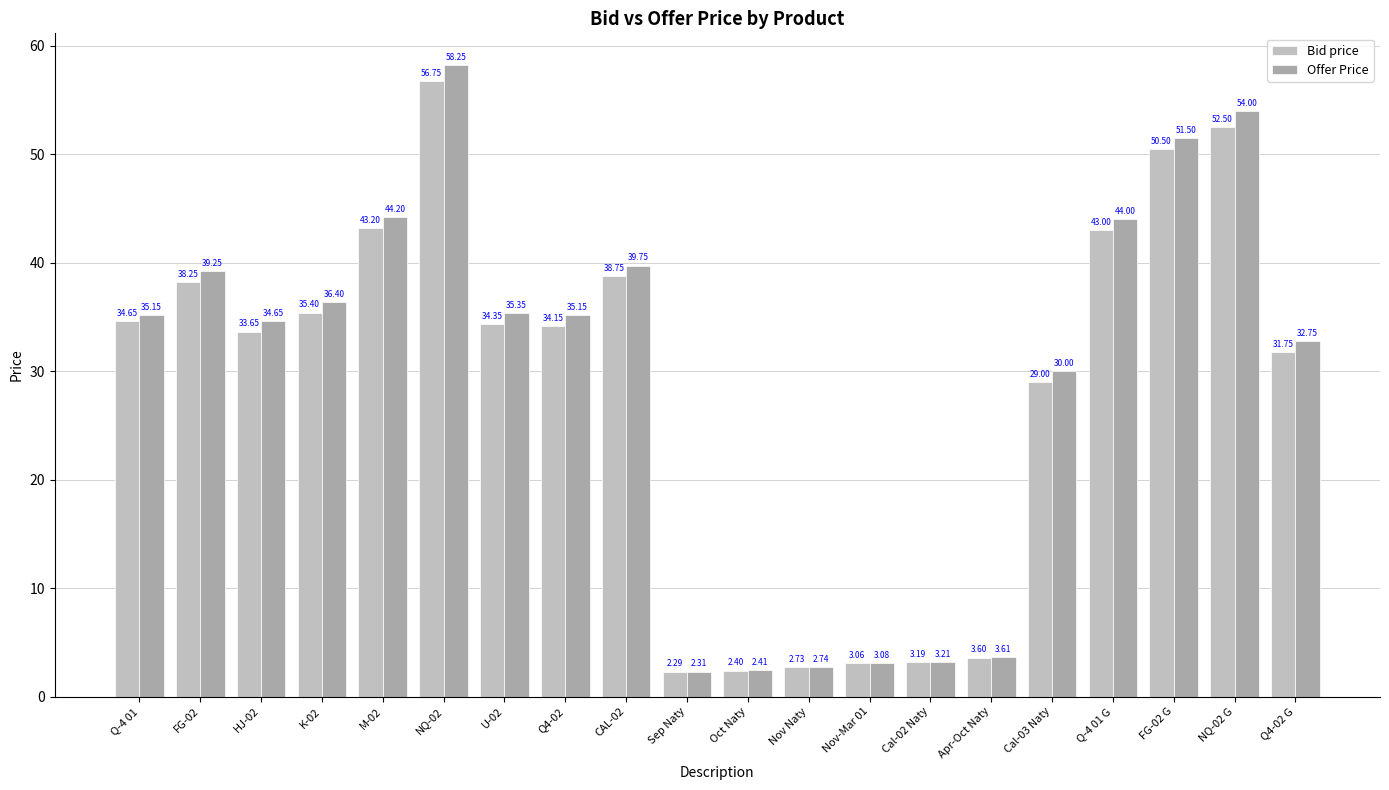

What is the difference between the second highest and minimum values in the Bid price series?

50.2